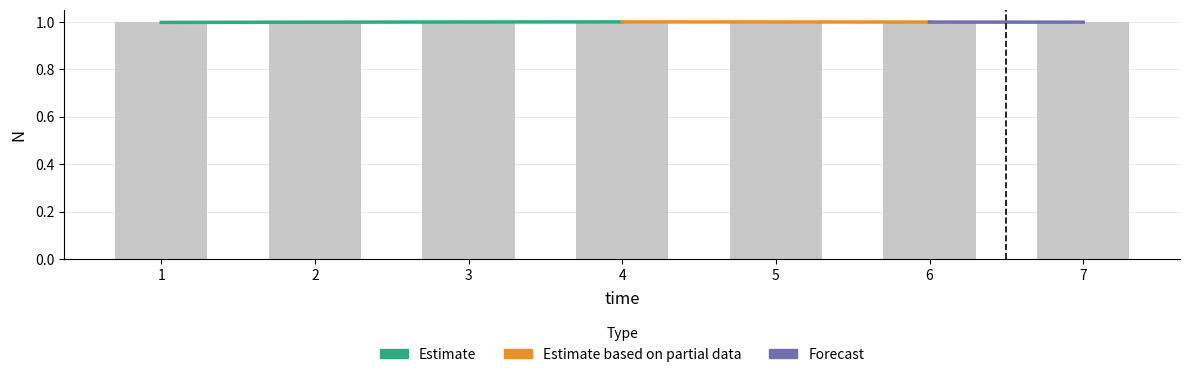

What is the maximum value shown in the chart?

1.0